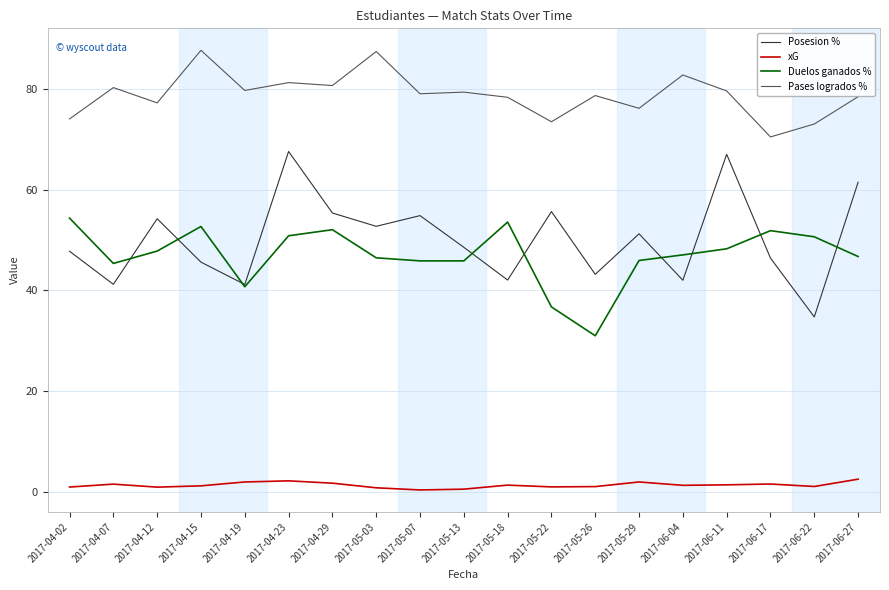

Rank the series at 2017-05-26 from highest to lowest value.

Pases logrados %, Posesion %, Duelos ganados %, xG